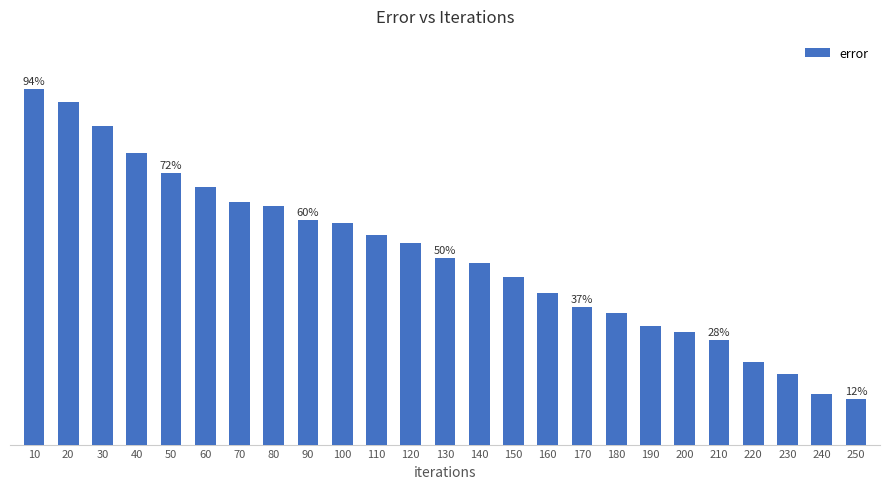

The chart shows a value of 6.6 at 220. True or false?

False